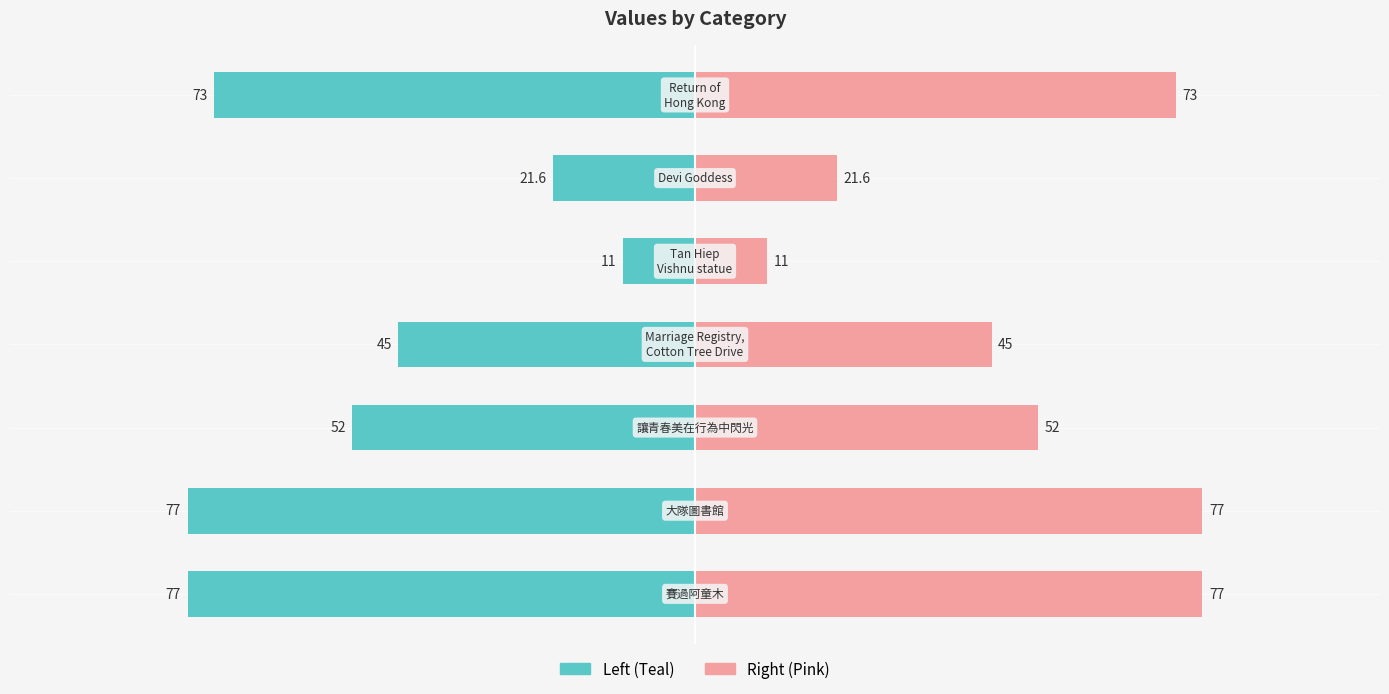

What is the minimum value for col1 (Right)?

11.0